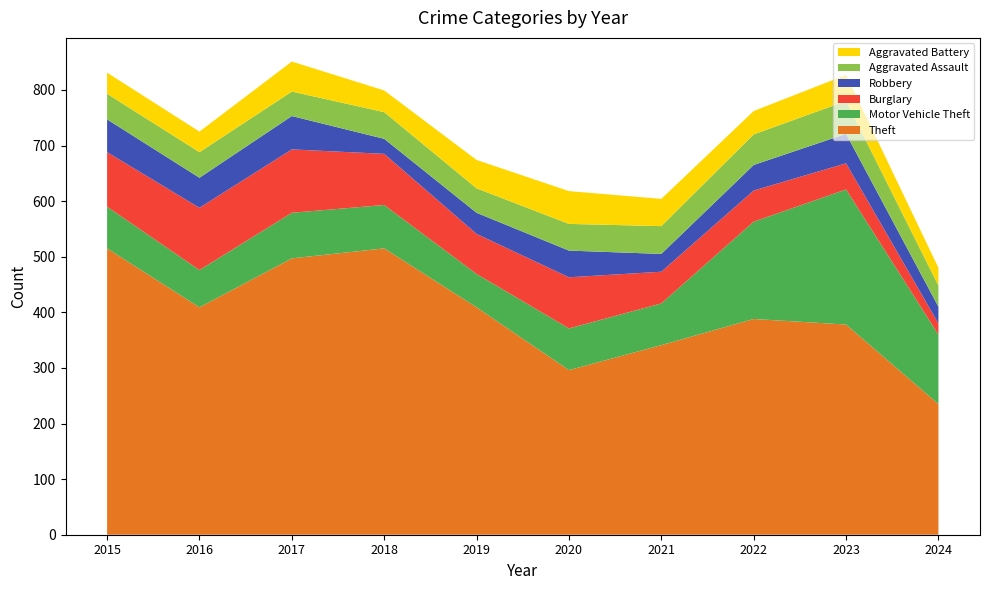

Reading left to right, extract all data points from this chart.

Theft: 515	409	497	515	409	296	341	388	378	235
Motor Vehicle Theft: 75	67	82	78	60	75	75	175	243	125
Burglary: 98	112	114	92	72	92	57	56	47	20
Robbery: 59	54	60	27	38	48	32	46	53	30
Aggravated Assault: 46	46	44	48	44	48	50	55	59	38
Aggravated Battery: 38	37	54	39	51	59	49	42	47	32